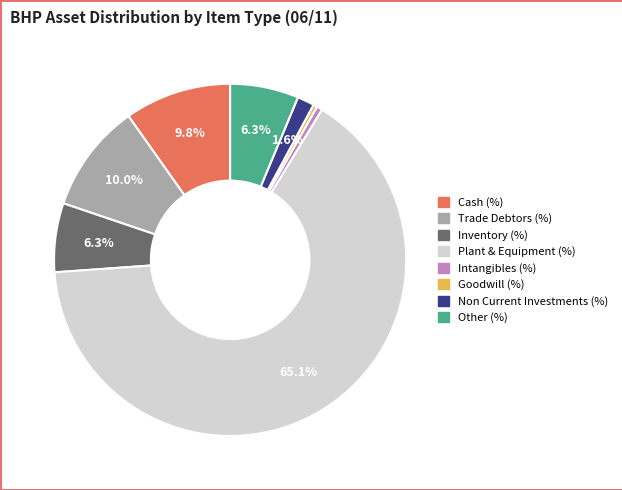

Which slice is the largest?

Plant & Equipment (%)